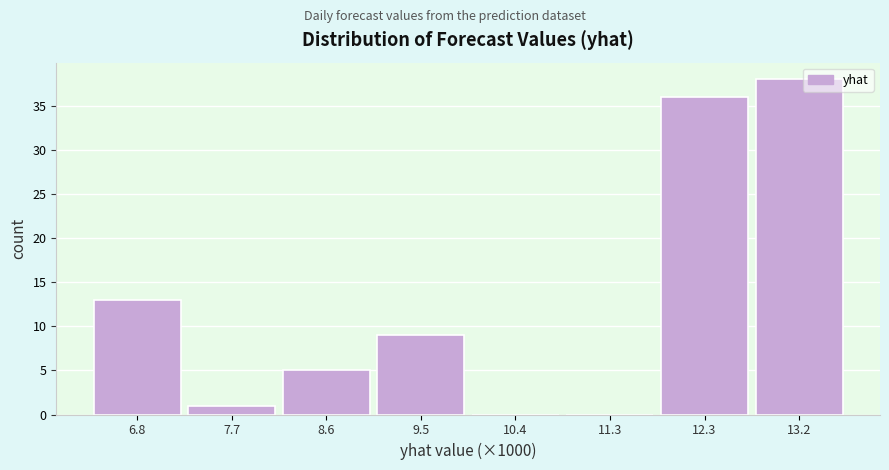

Reading left to right, list all the values displayed in this chart.

6.8=13	7.7=1	8.6=5	9.5=9	10.4=0	11.3=0	12.3=36	13.2=38